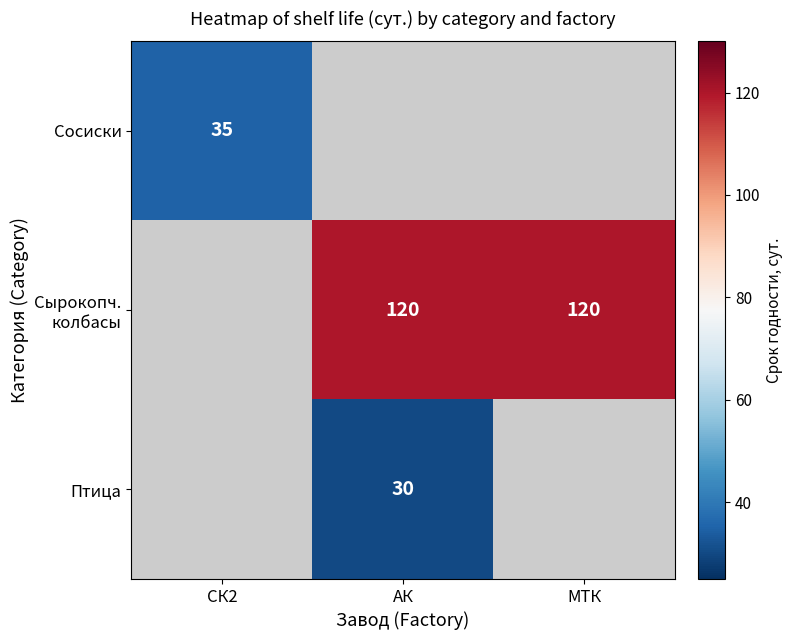

How many series are shown in this chart?

3